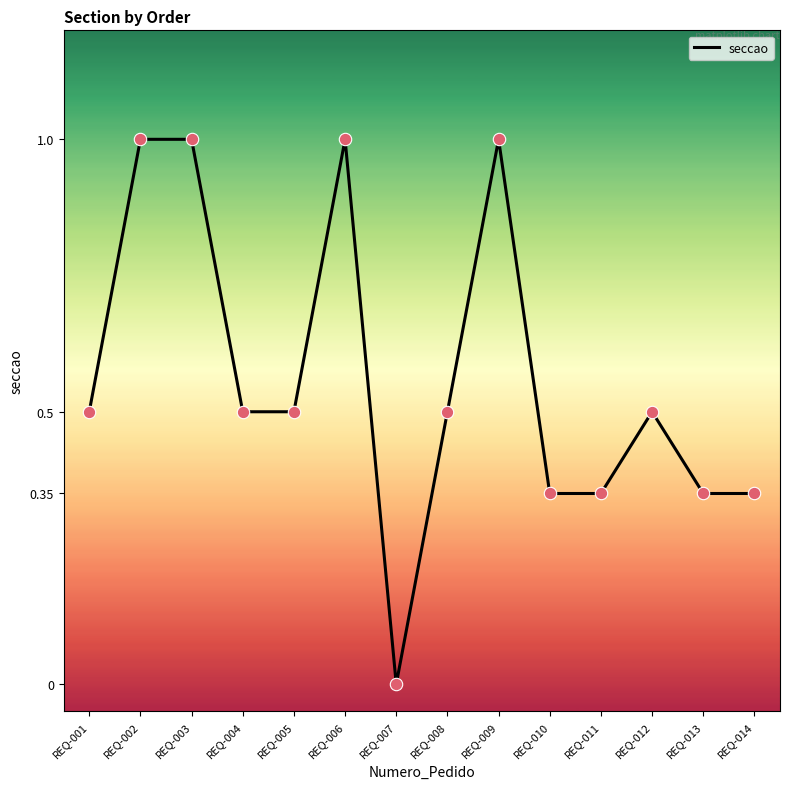

Which has a higher value, REQ-001 or REQ-011?

REQ-001